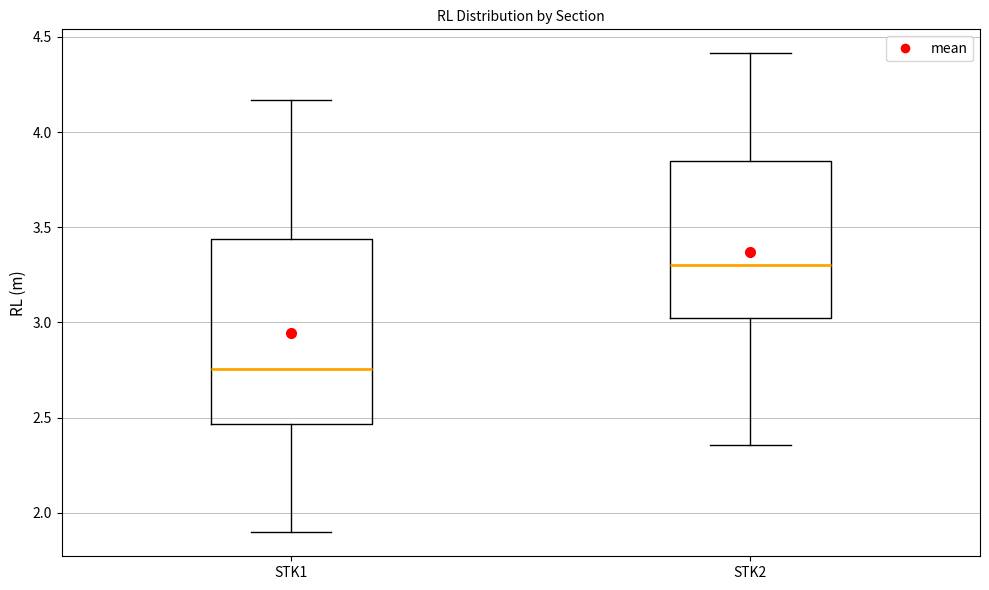

Reading left to right, transcribe this box plot: for each box, give where its median line is, the range the box spans, and where its two whiskers end, as read against the y-axis. The values are not printed on the chart, so give them approximately, as read against the axis.

STK1: median 2.75, box 2.45 to 3.45, whiskers 1.90 to 4.15
STK2: median 3.30, box 3.00 to 3.85, whiskers 2.35 to 4.40